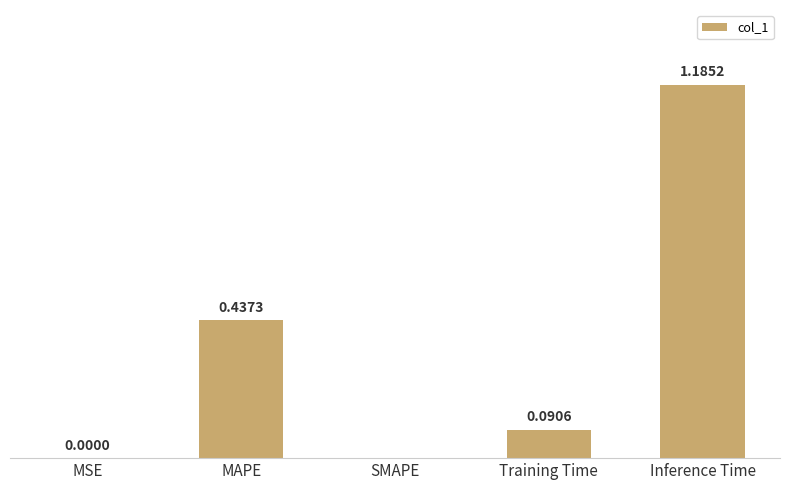

Between MSE and Training Time, which is larger?

Training Time